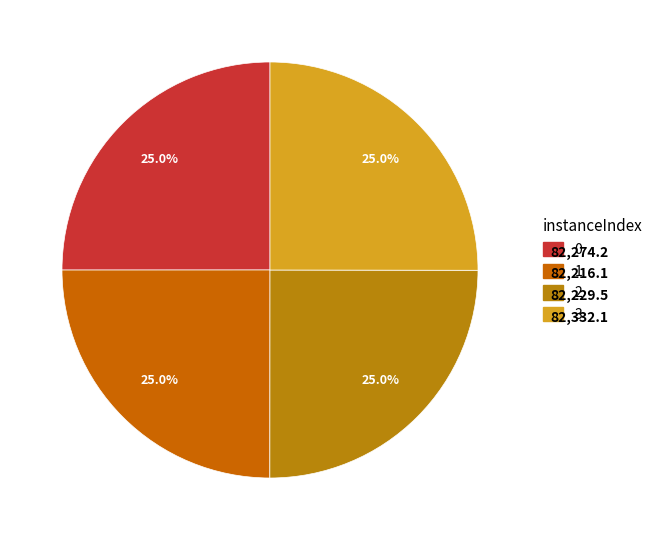

To the nearest percent, what is the average slice percentage?

25%